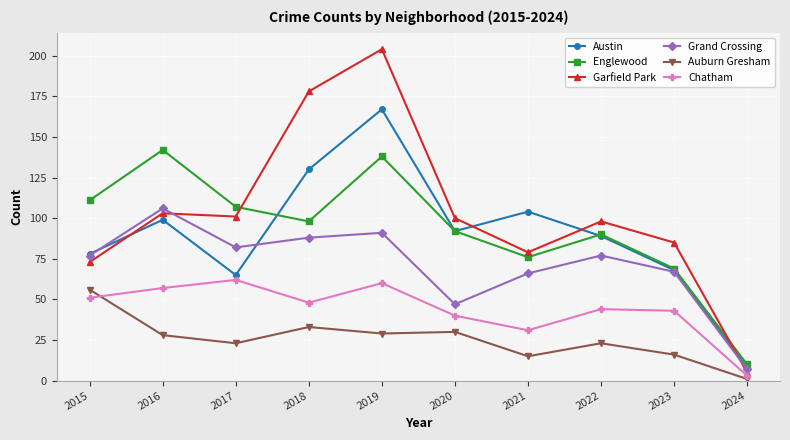

The value of Garfield Park at 2023 is 85. True or false?

True